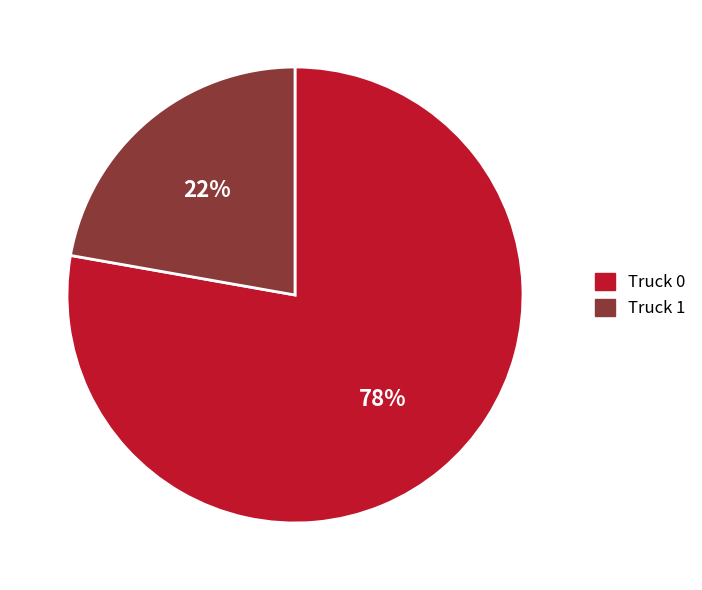

Is the sum of Truck 1 and Truck 0 greater than half?

Yes